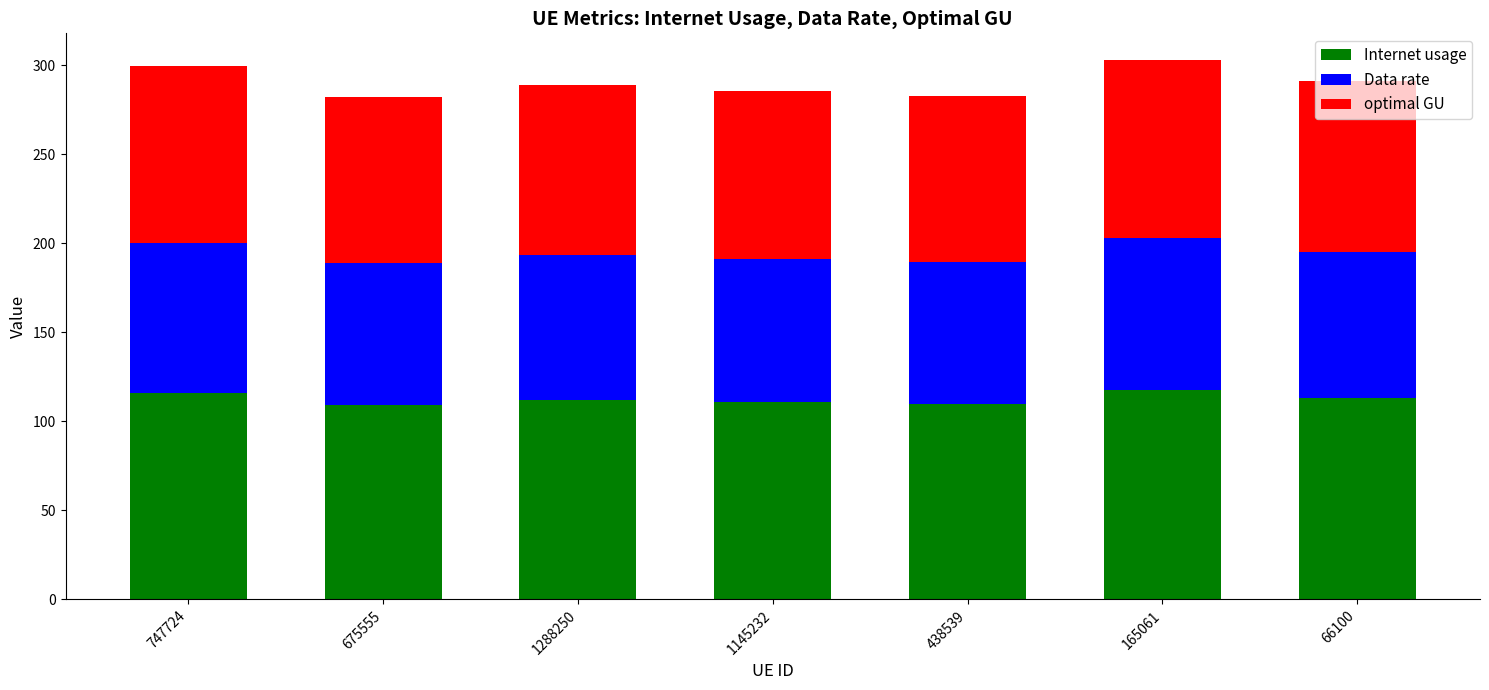

What is the lowest value of the Internet usage series?

109.3